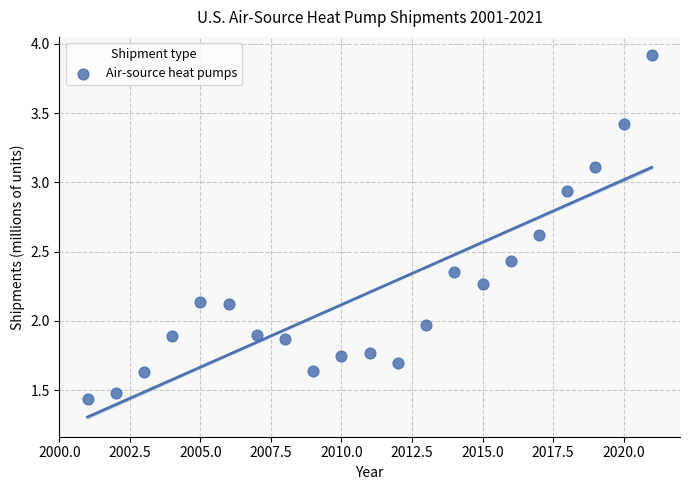

What is the range of Y values (max minus min)?

2.5